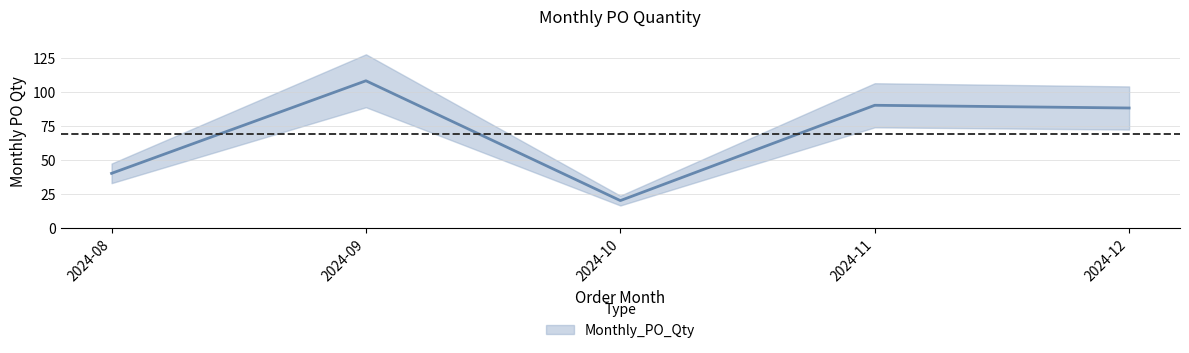

What is the value of the 1st point from the left?

40